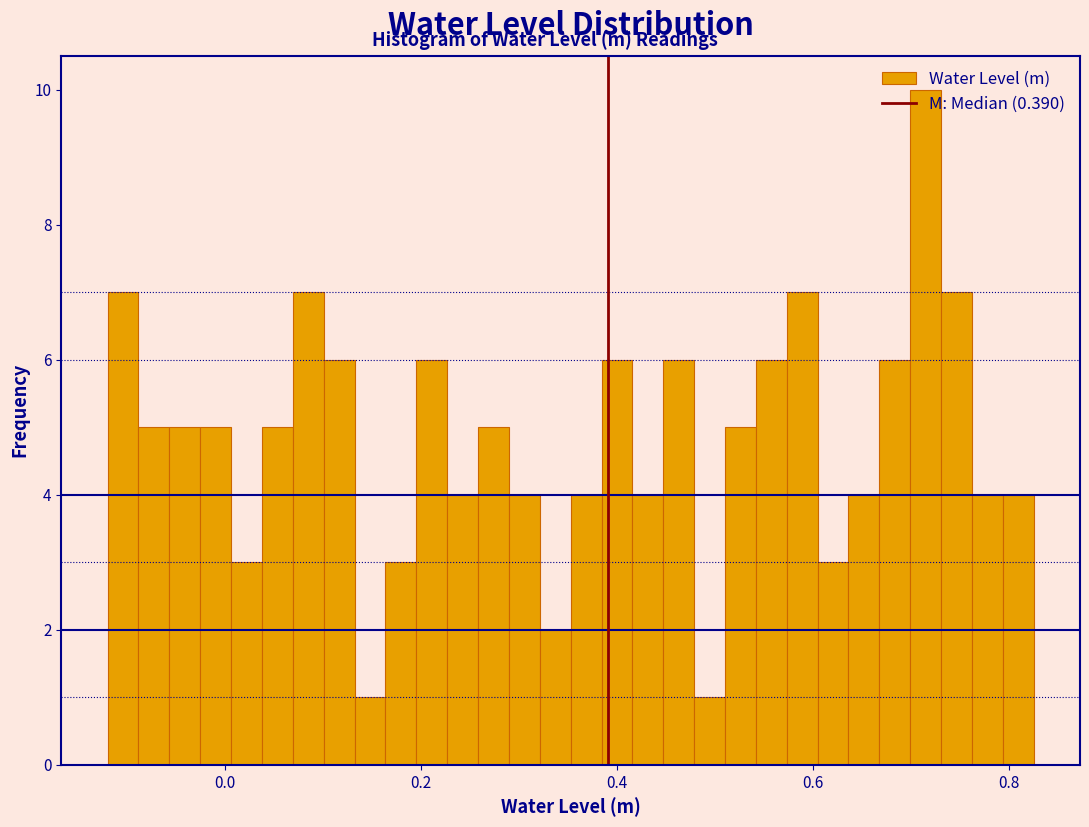

Around what value on the x-axis is the tallest bar? Give the approximate position of its centre, as read against the axis.

0.72